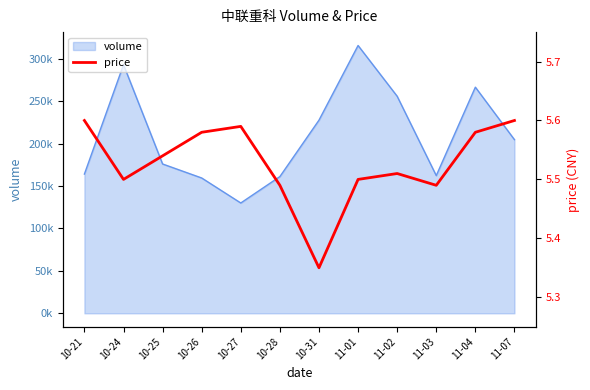

List the labels in order of value, smallest first.

10-31, 10-28, 11-03, 10-24, 11-01, 11-02, 10-25, 10-26, 11-04, 10-27, 10-21, 11-07